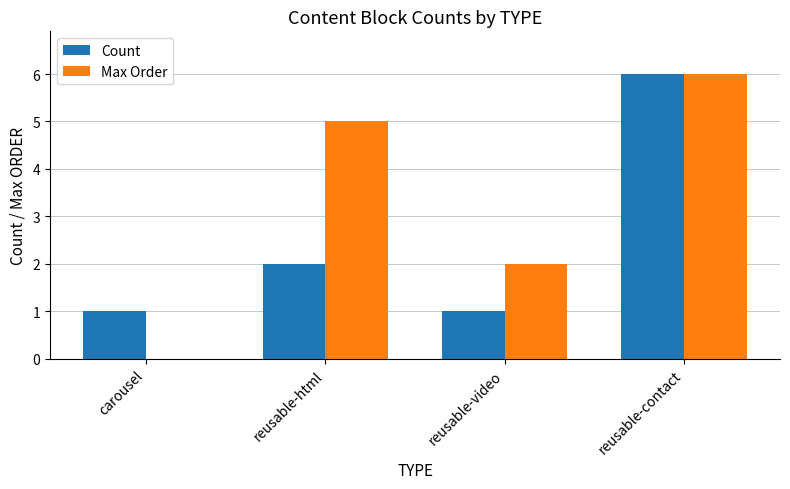

Which series has the largest range (max minus min)?

Max Order